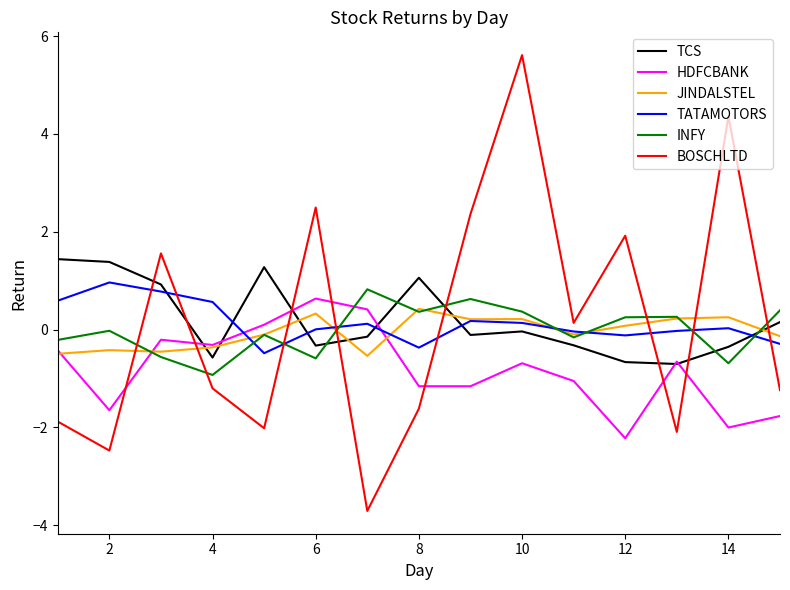

What is the minimum value shown in the chart?

-3.7